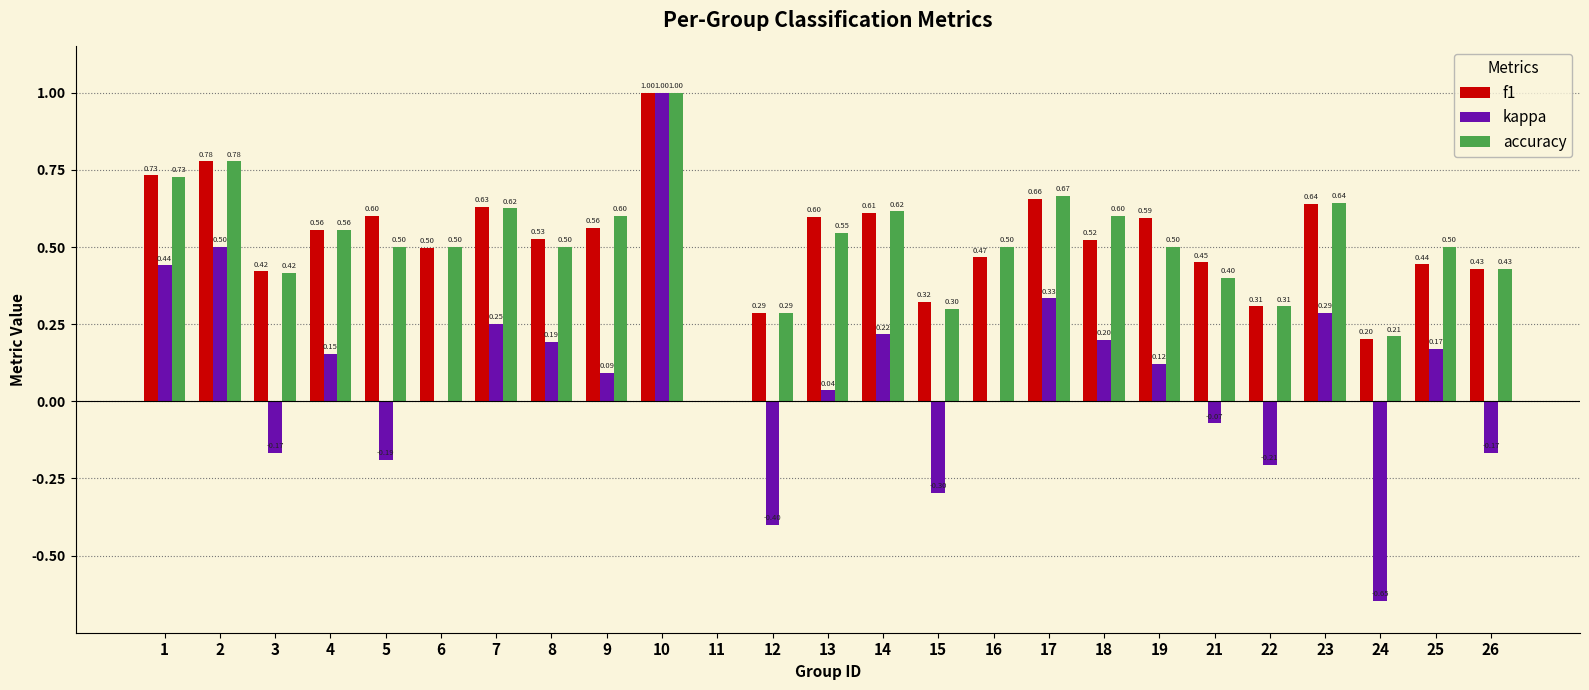

Between 7 and 10, which series saw the biggest shift?

kappa